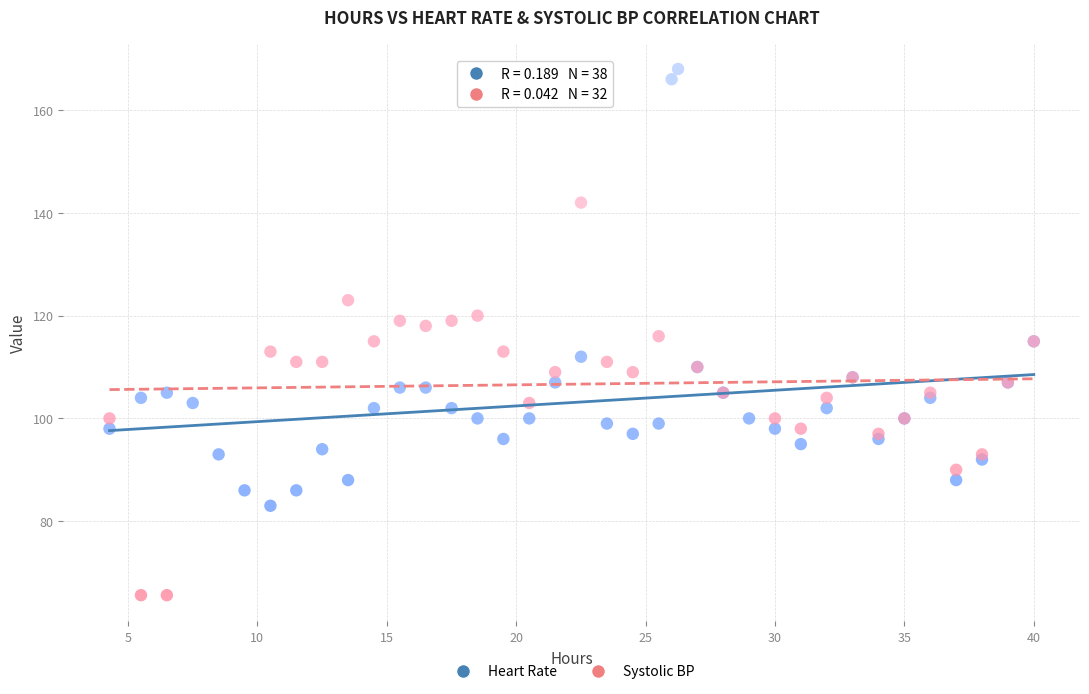

Which series contains the lowest Y value?

Systolic BP